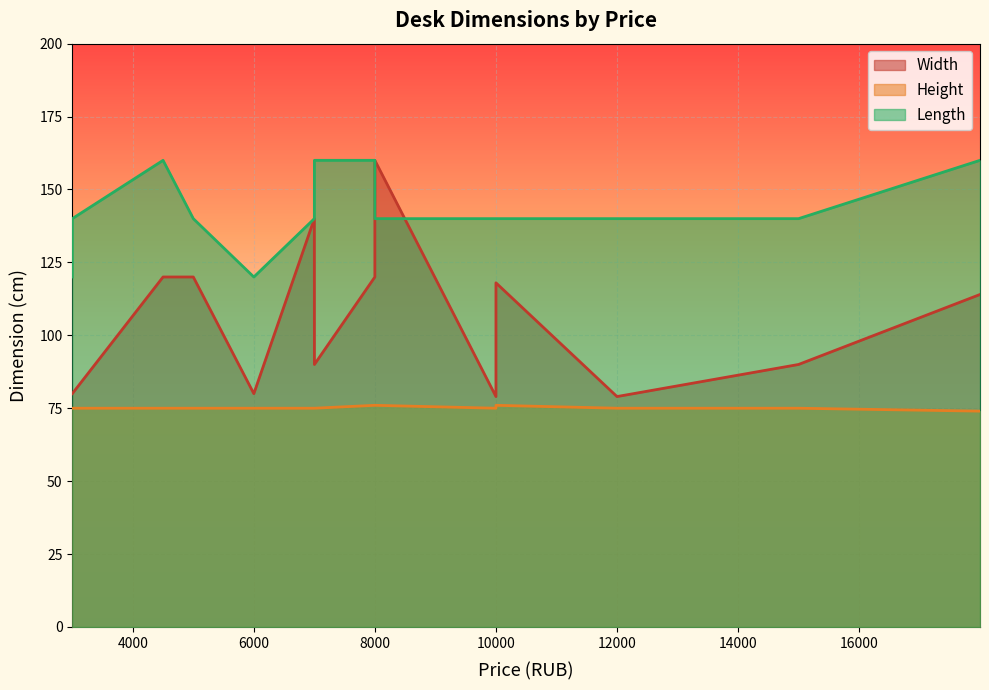

How many series are shown in this chart?

3